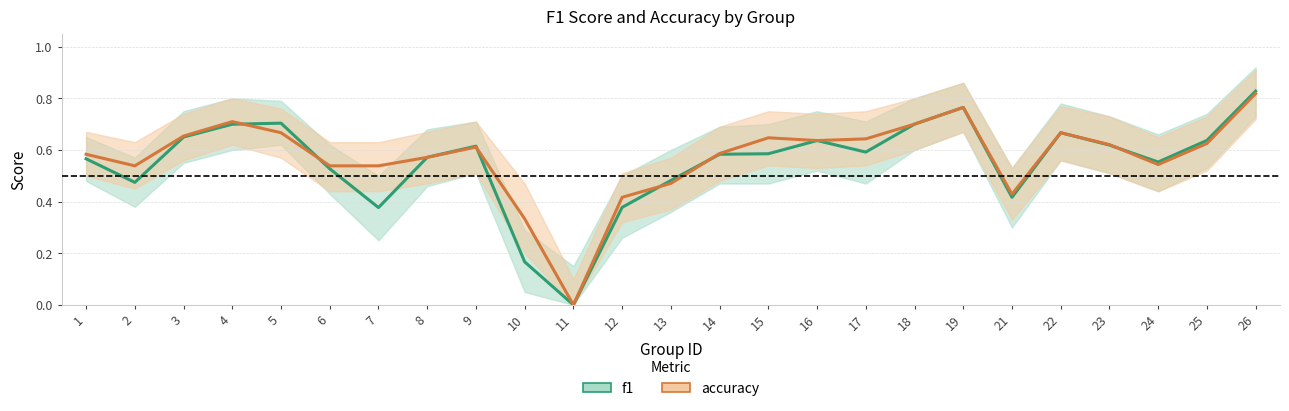

How many interior local valleys does the accuracy series have?

5